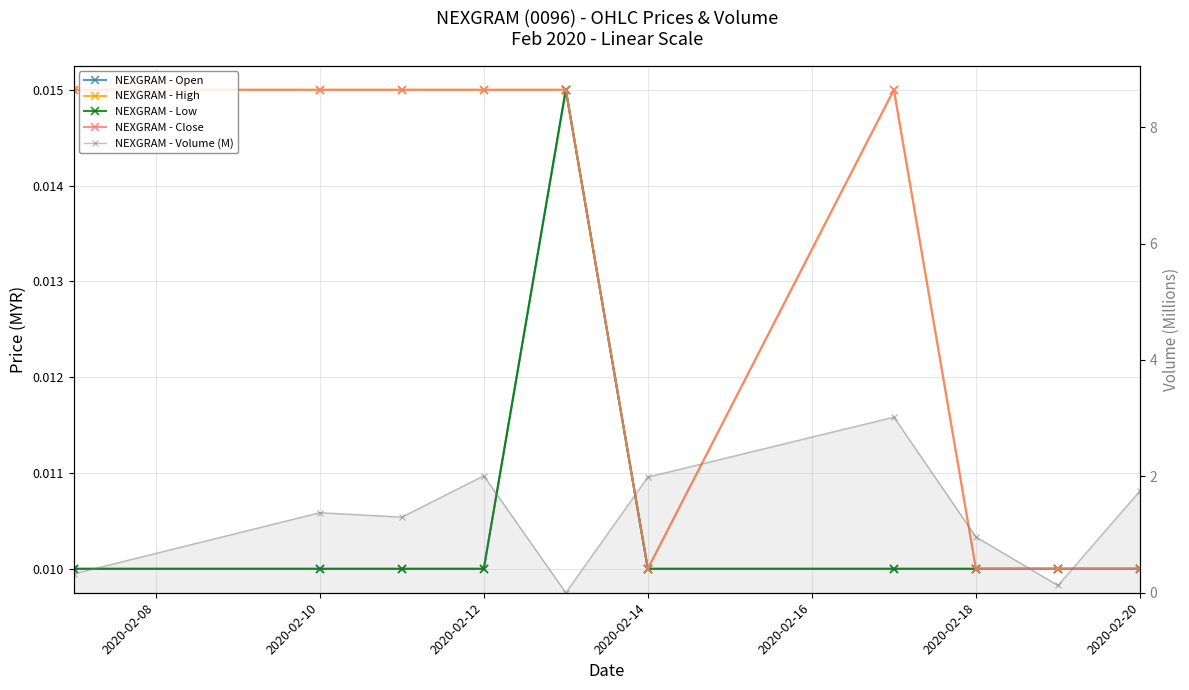

What is the label of the 2nd point from the left?

2020-02-10